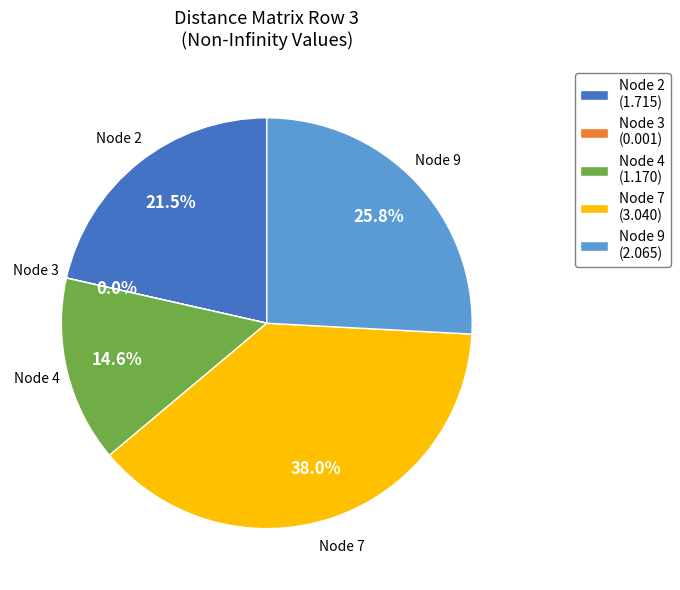

Between Node 7 and Node 2, which is larger?

Node 7